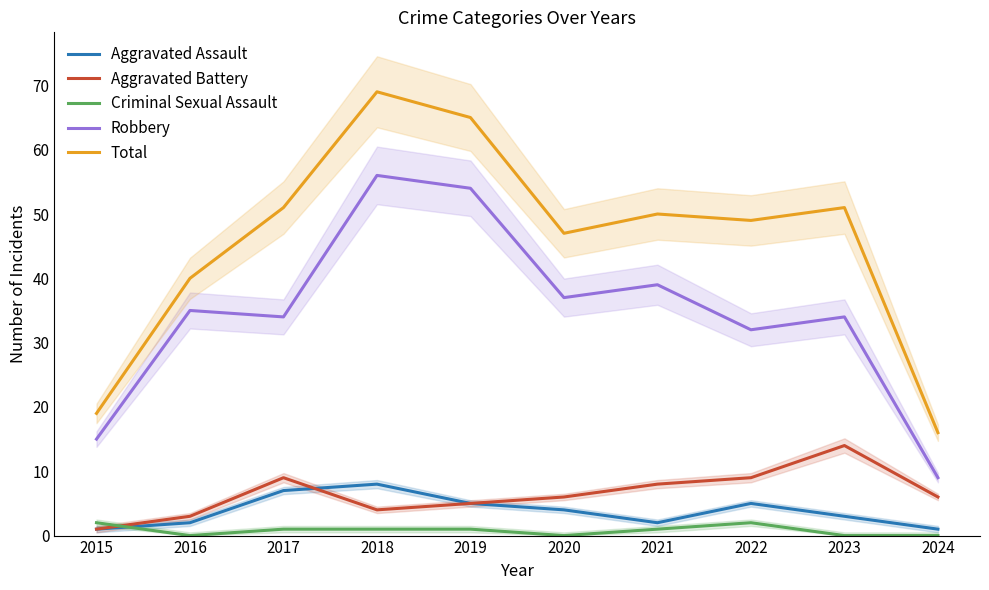

Where is the first local minimum for Total?

2020